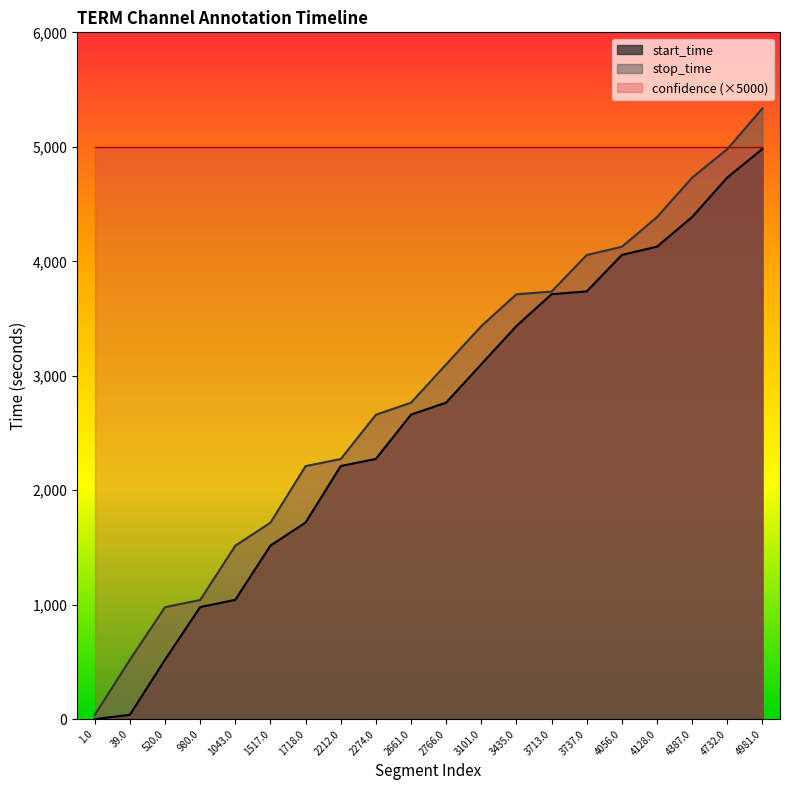

What is the difference between the stop_time values at 4732.0 and 520.0?

4001